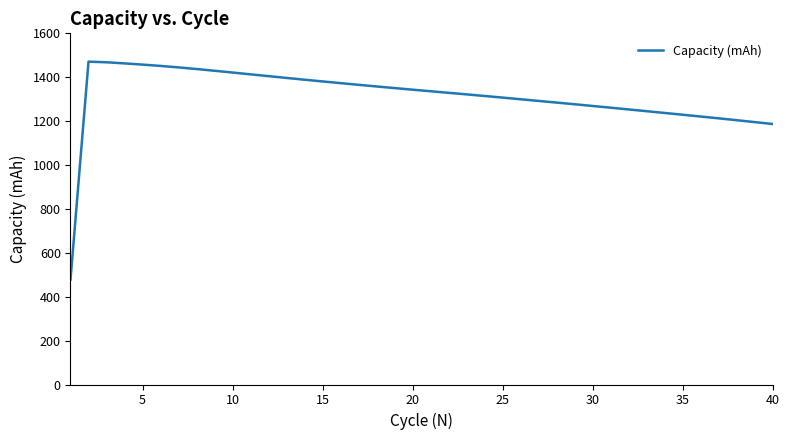

What is the average value?

1314.3